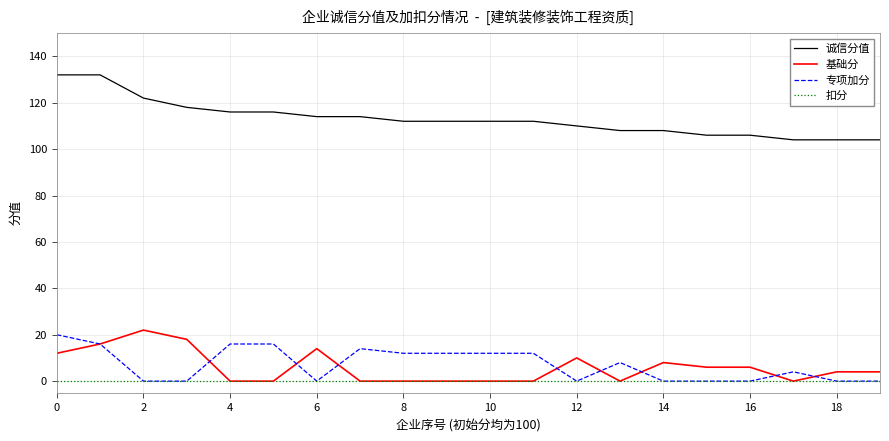

Which series has the widest spread of values?

诚信分值